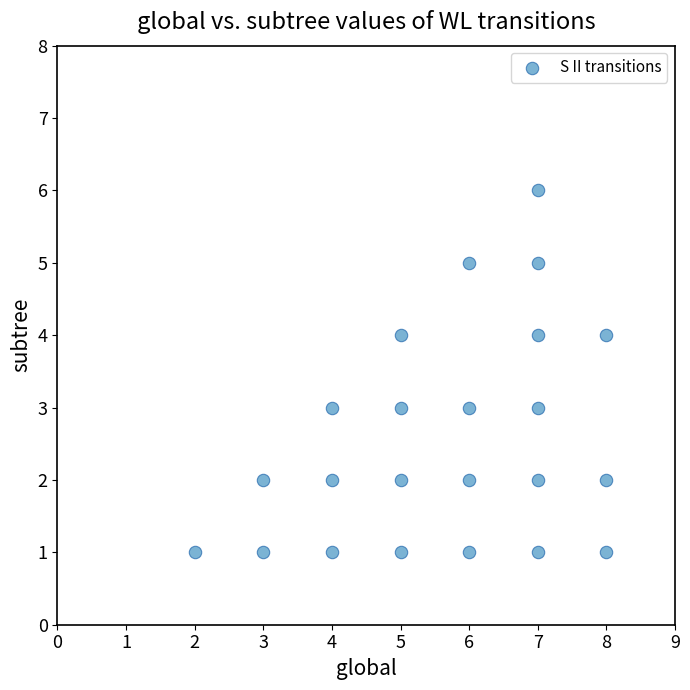

What is the range of X values (max minus min)?

6